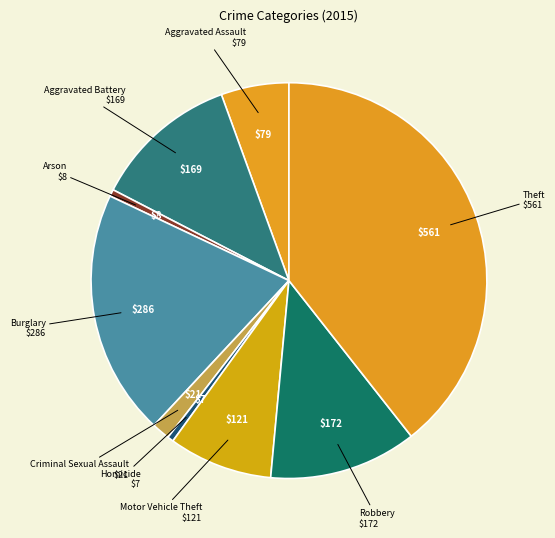

Is there any slice that represents more than half of the pie?

No